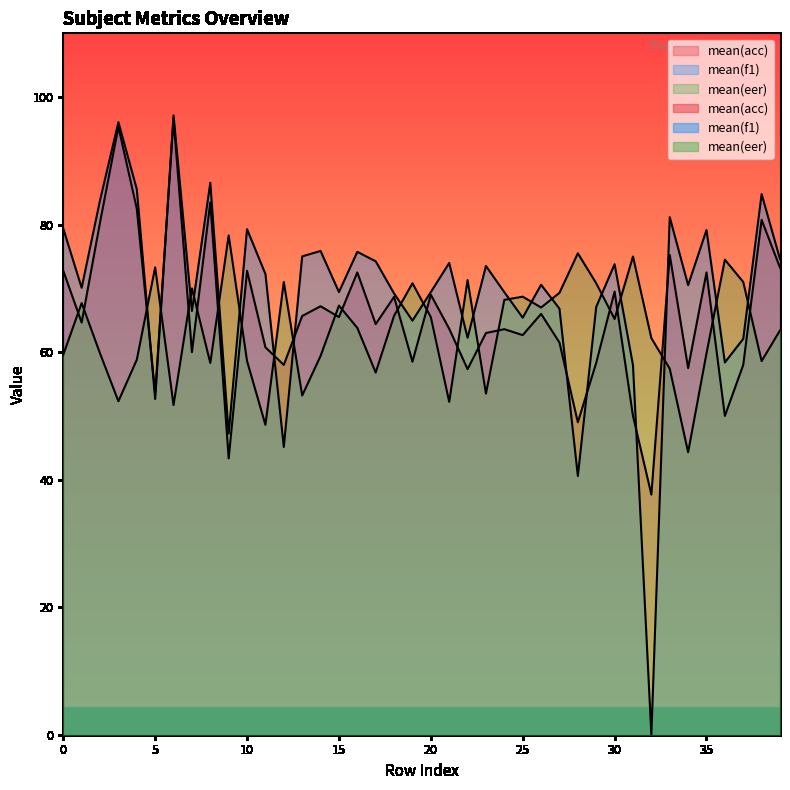

How many positive values does the mean(f1) series have?

39